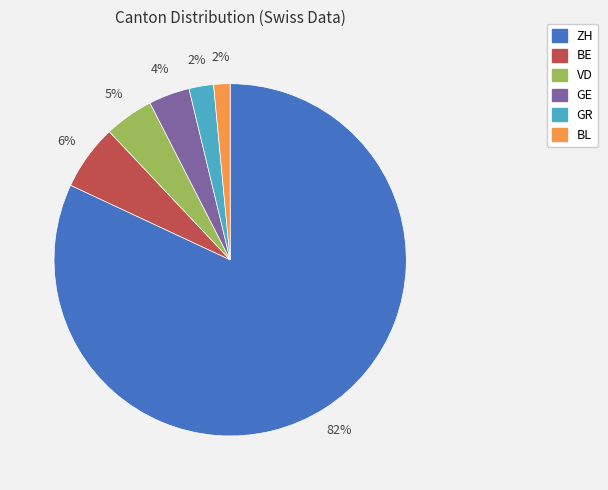

Does BE represent more than half of the total?

No